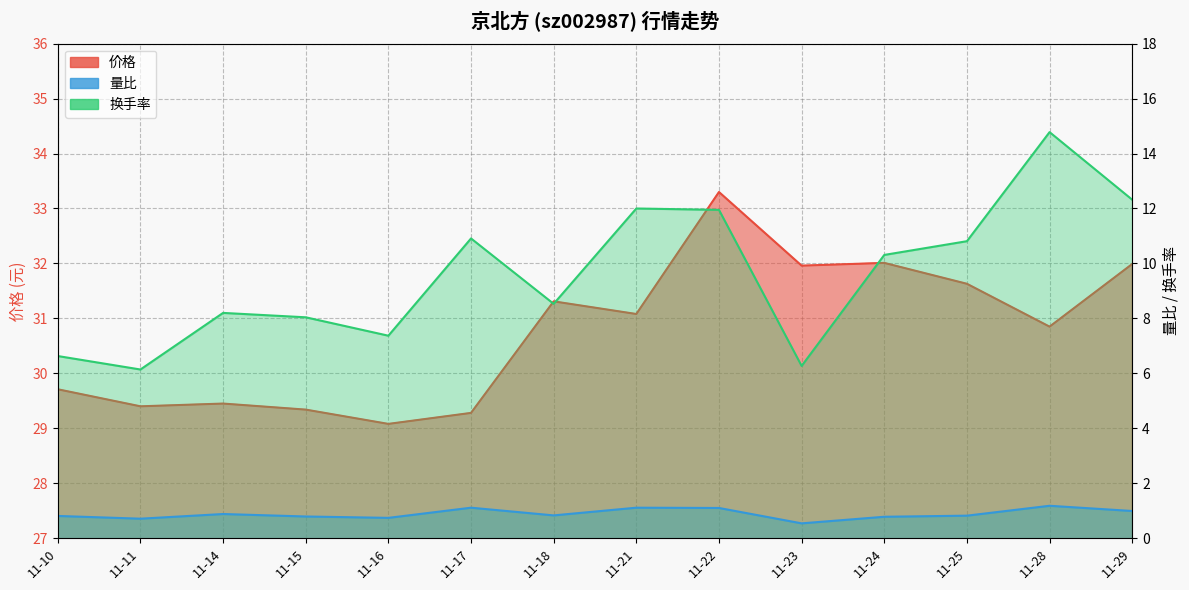

Reading left to right, extract all data points from this chart.

价格: 11-10=29.7	11-11=29.4	11-14=29.4	11-15=29.3	11-16=29.1	11-17=29.3	11-18=31.3	11-21=31.1	11-22=33.3	11-23=32.0	11-24=32.0	11-25=31.6	11-28=30.9	11-29=32.0
量比: 11-10=0.8	11-11=0.7	11-14=0.9	11-15=0.8	11-16=0.7	11-17=1.1	11-18=0.8	11-21=1.1	11-22=1.1	11-23=0.5	11-24=0.8	11-25=0.8	11-28=1.2	11-29=1.0
换手率: 11-10=6.6	11-11=6.1	11-14=8.2	11-15=8.0	11-16=7.4	11-17=10.9	11-18=8.5	11-21=12.0	11-22=11.9	11-23=6.3	11-24=10.3	11-25=10.8	11-28=14.8	11-29=12.3